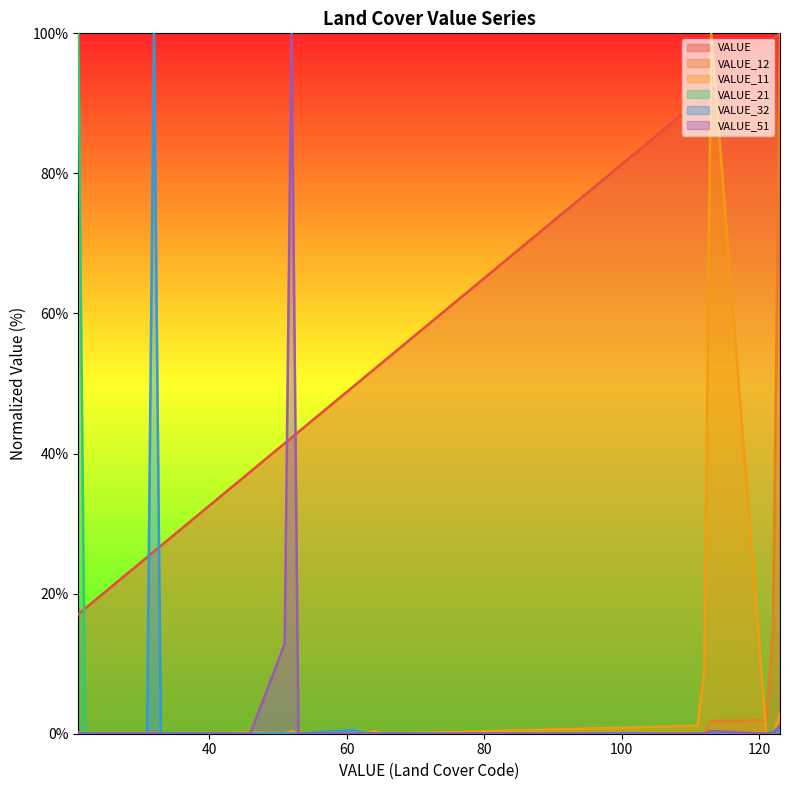

True or false: VALUE_51 has more than 1 points higher than both neighbors.

True